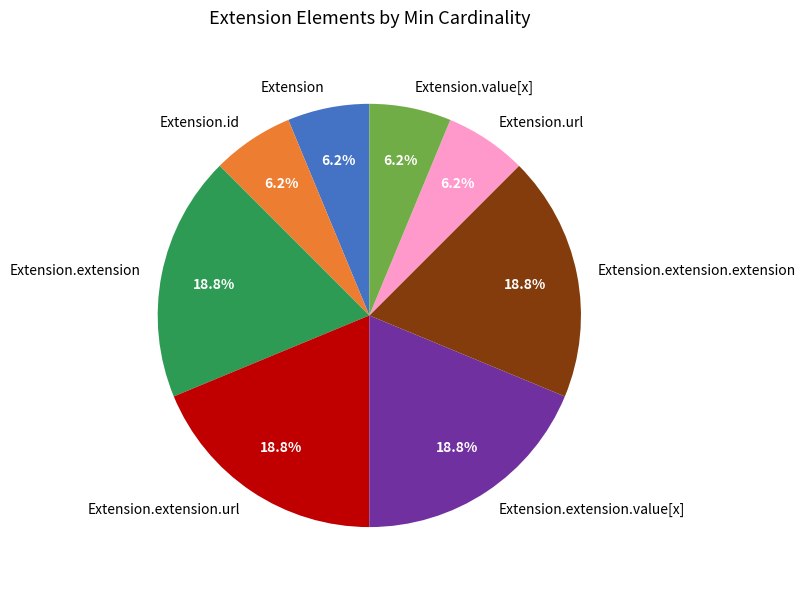

Count the number of slices in the pie.

8